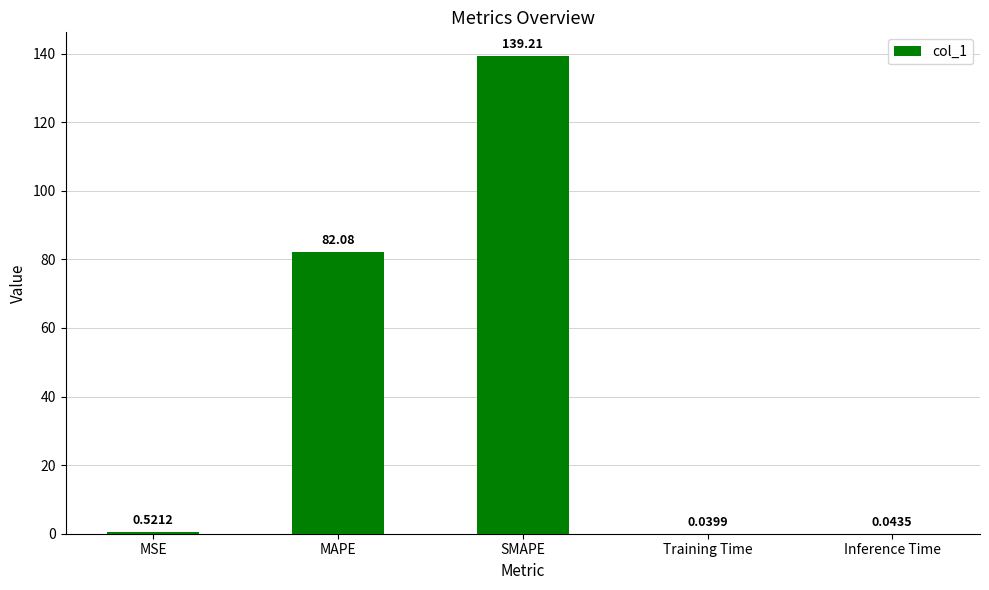

What is the greatest value displayed?

139.2